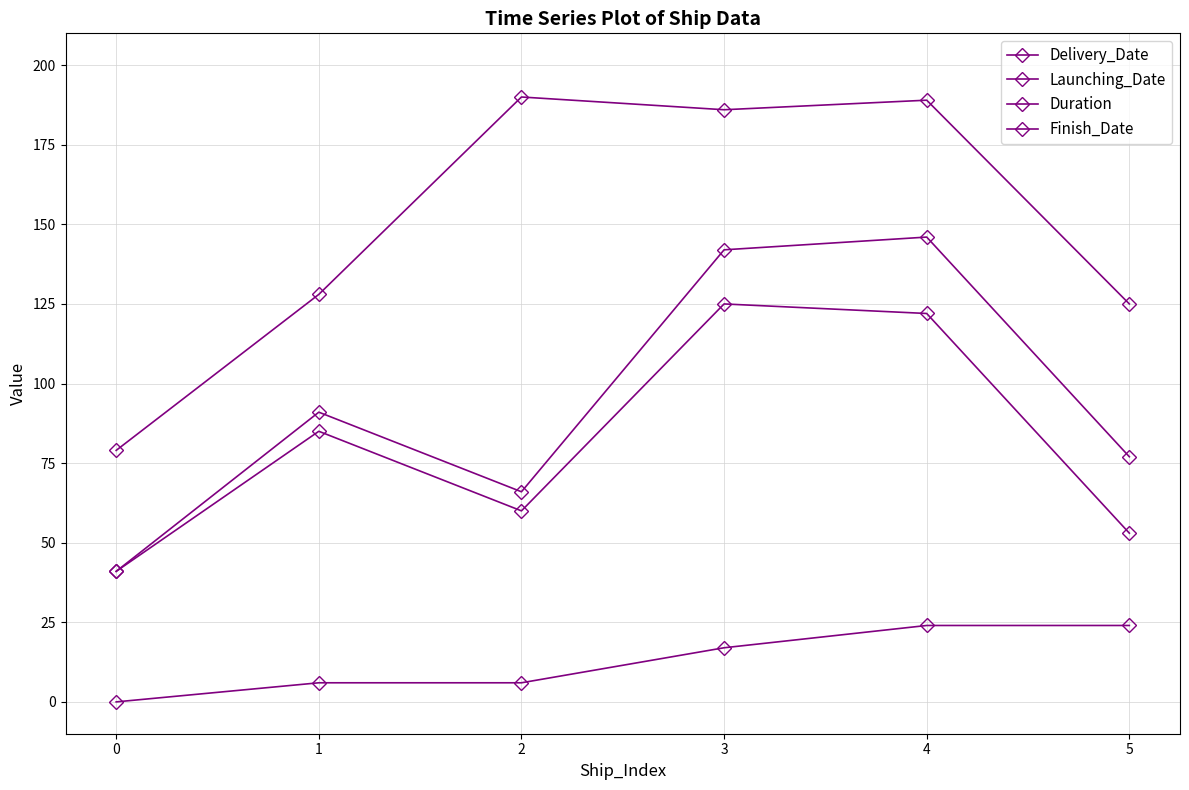

Is this an area chart (filled region under the line)?

No